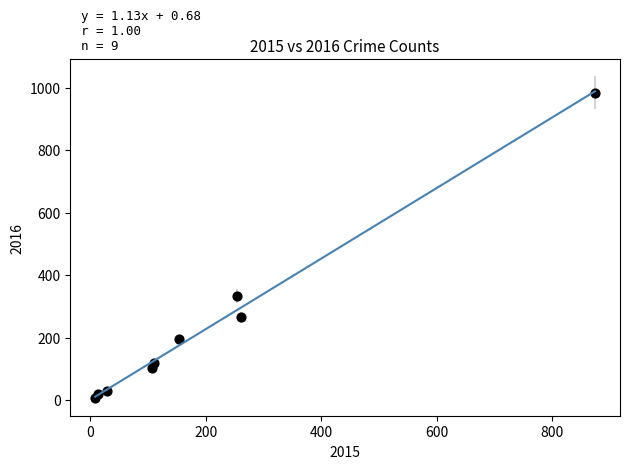

What Y value in the scatter plot is closest to 495?

333